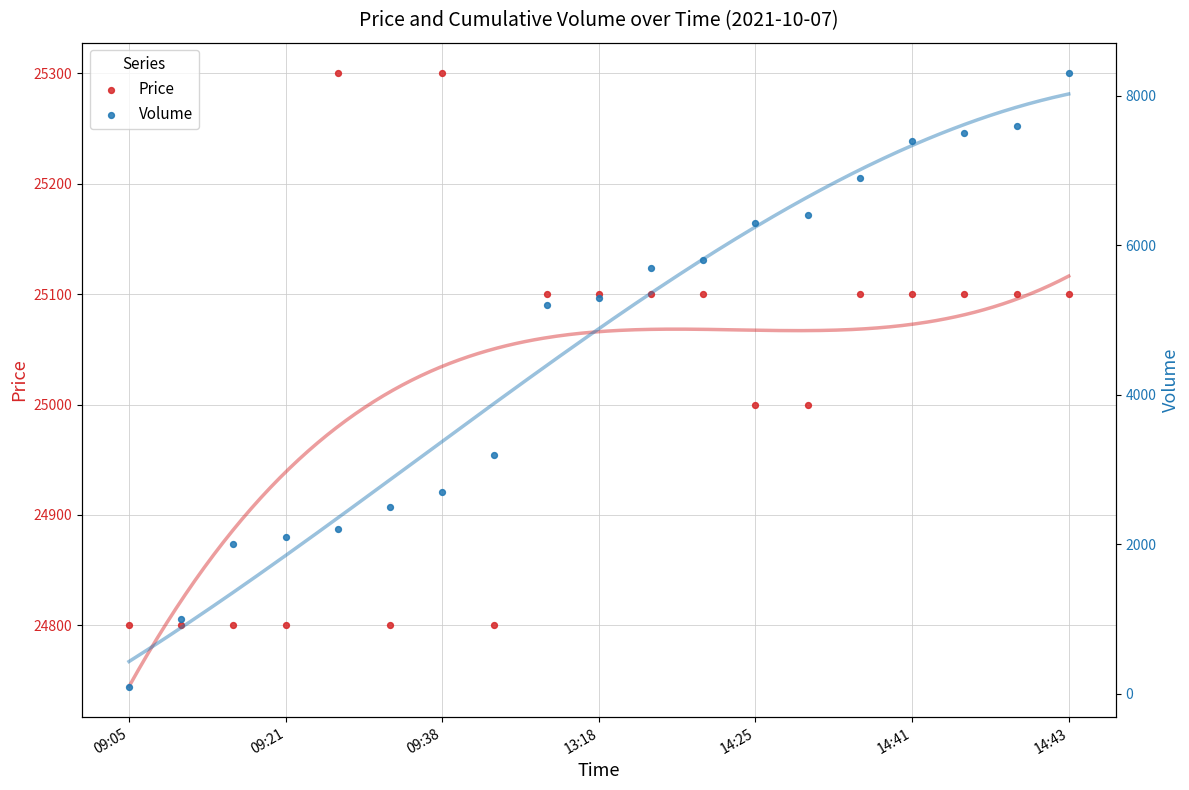

Which series has the largest Y range (max minus min)?

Volume